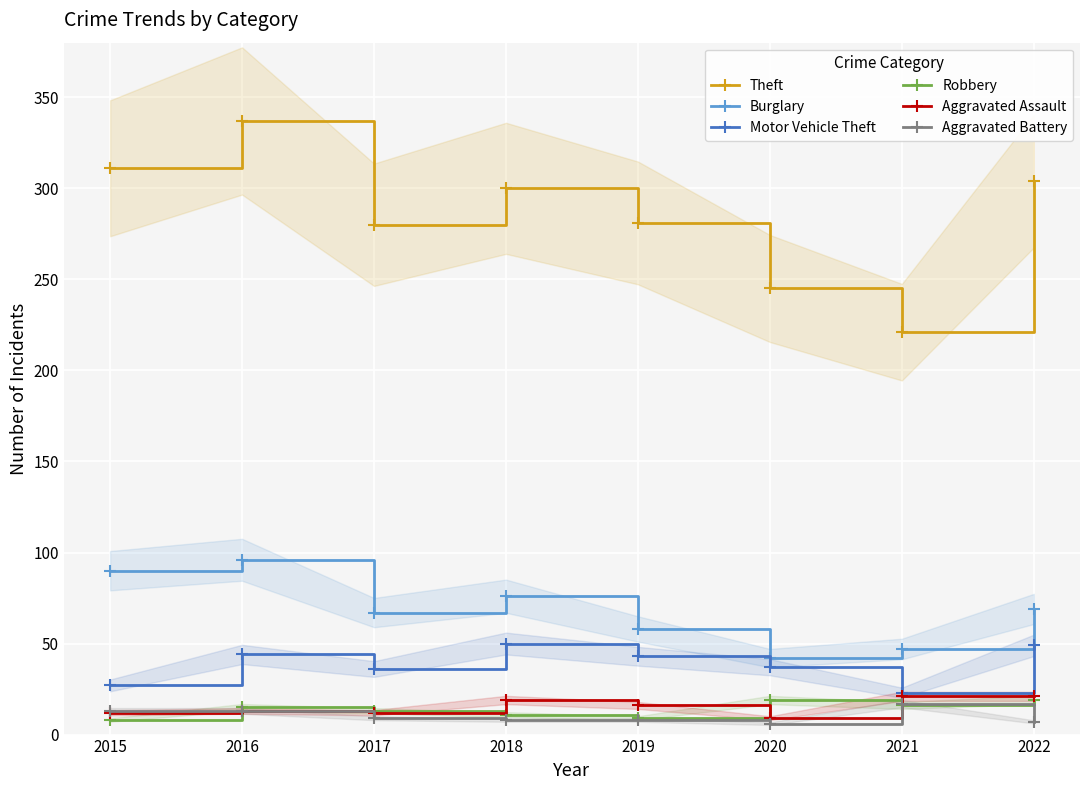

What is the value of the Robbery point at the 6th from the left?

19